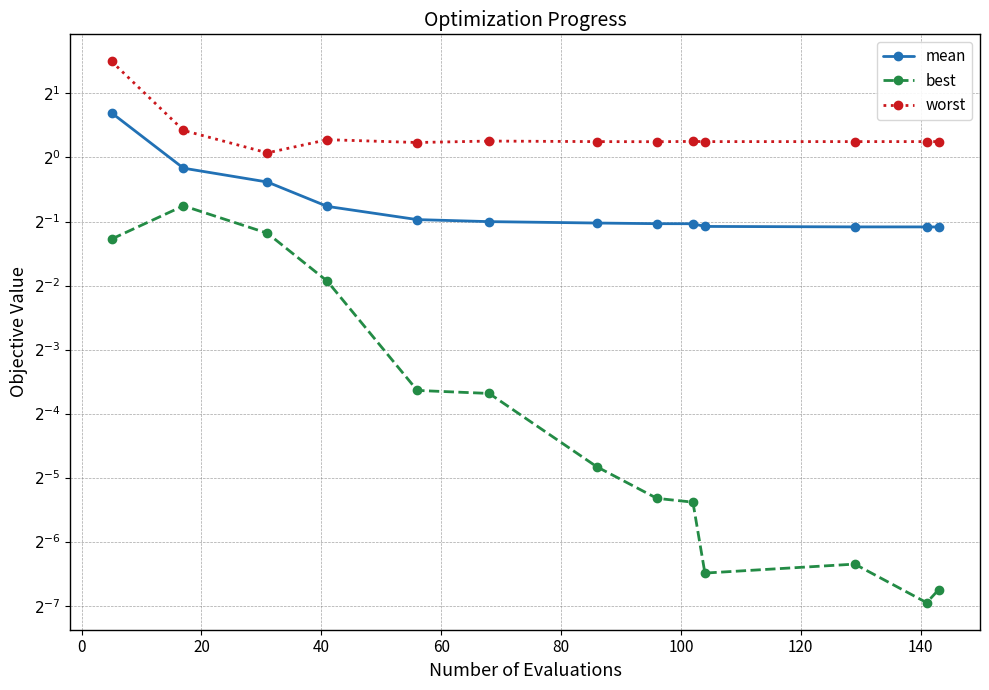

How many distinct data groups are displayed?

3